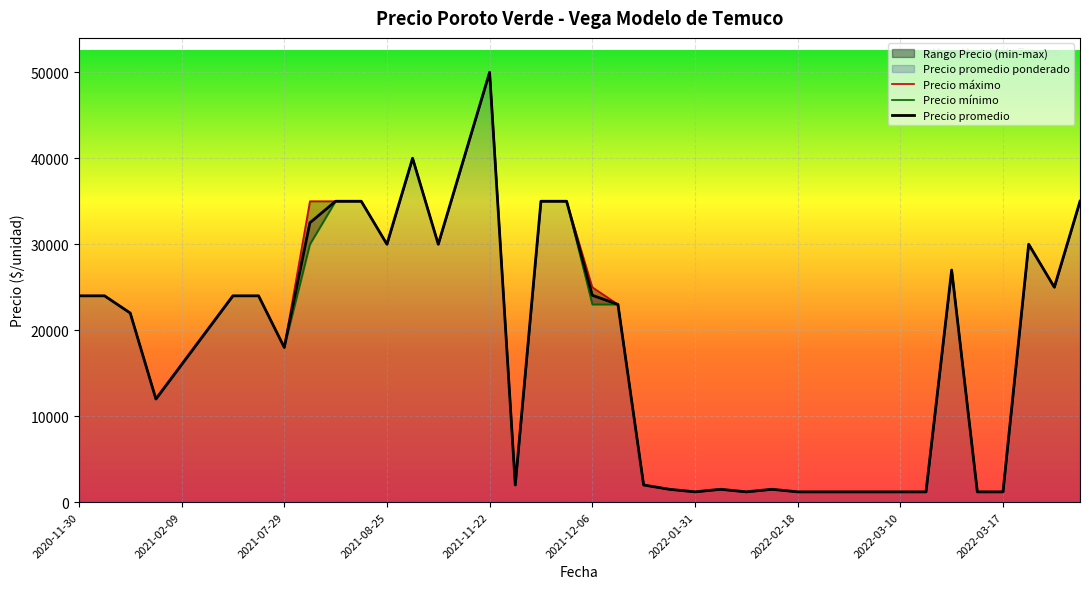

Which category has the highest value in the Precio promedio series?

2021-11-22